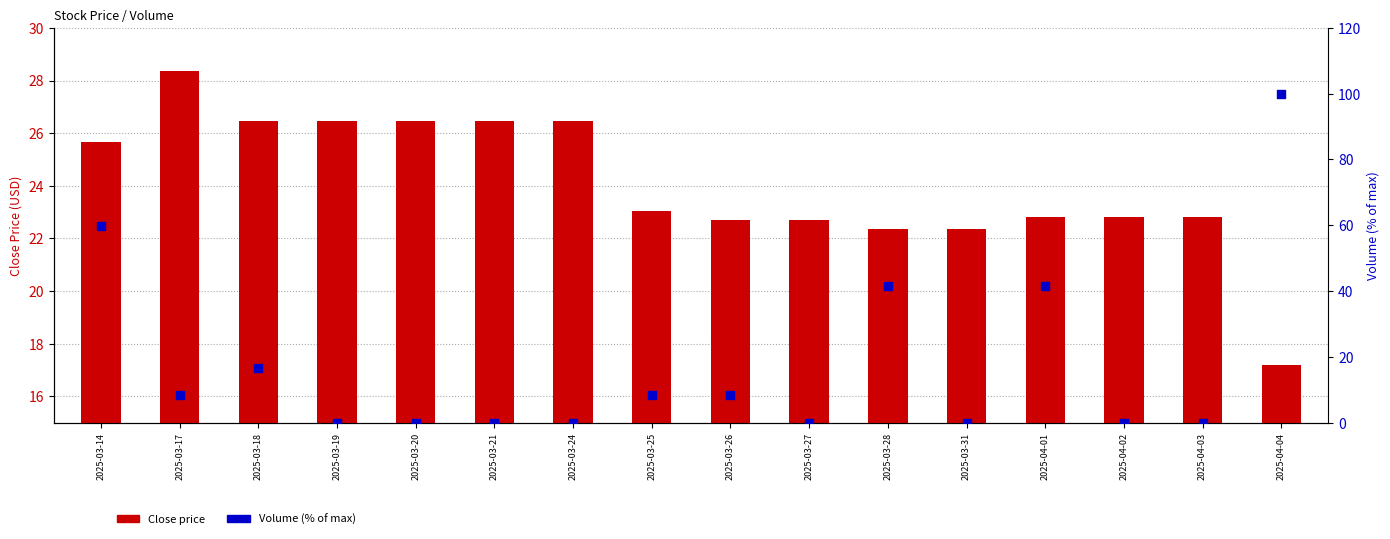

Which series reaches the maximum Y coordinate?

Volume (rel %)